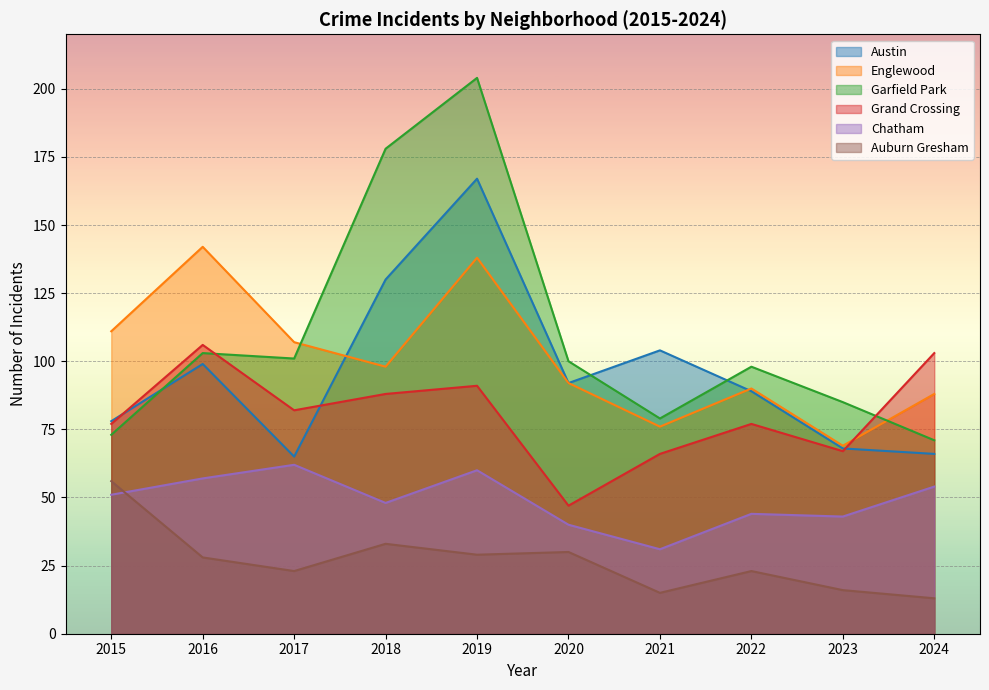

How many lines are shown in the chart?

6